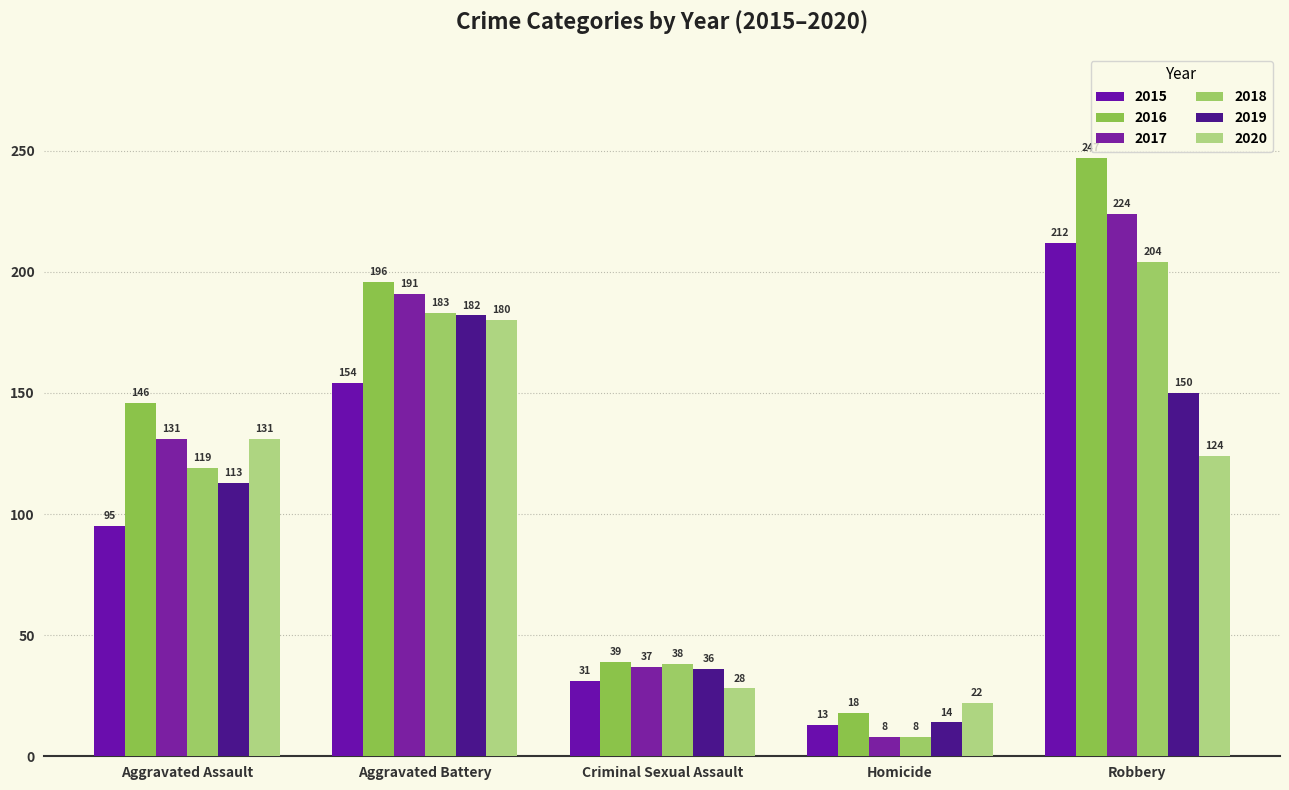

What value does the 2019 series have at Robbery?

150